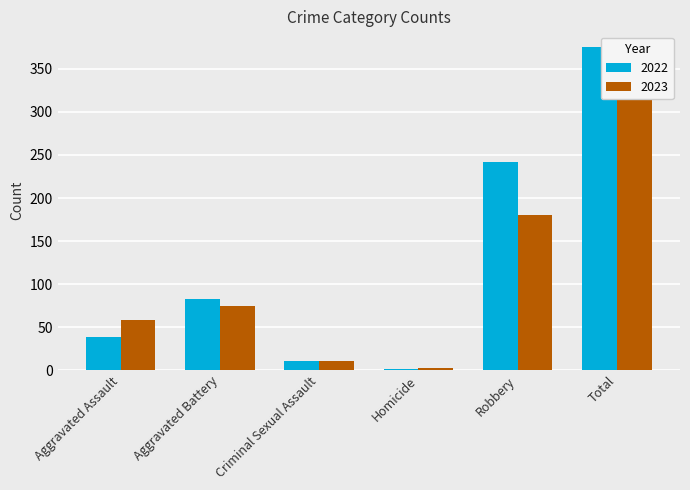

Is it true that 2023 equals 126 at Aggravated Battery?

False